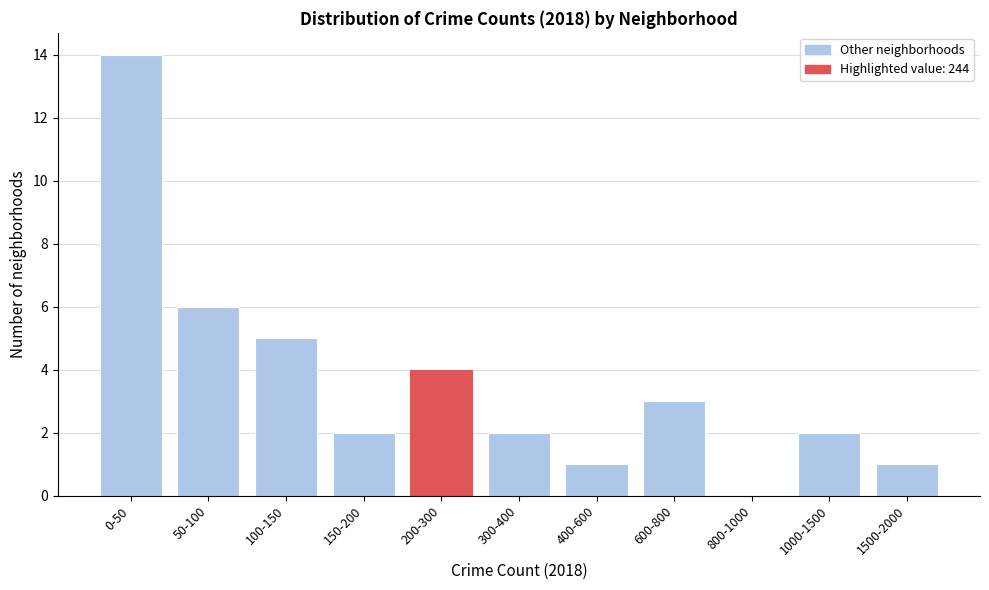

Reading left to right, what are all the values shown in this chart?

0-50=14	50-100=6	100-150=5	150-200=2	200-300=4	300-400=2	400-600=1	600-800=3	800-1000=0	1000-1500=2	1500-2000=1